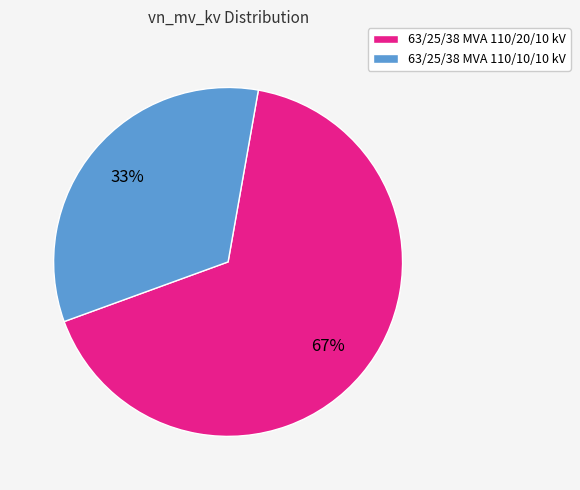

Which category has the smallest portion of the pie?

63/25/38 MVA 110/10/10 kV